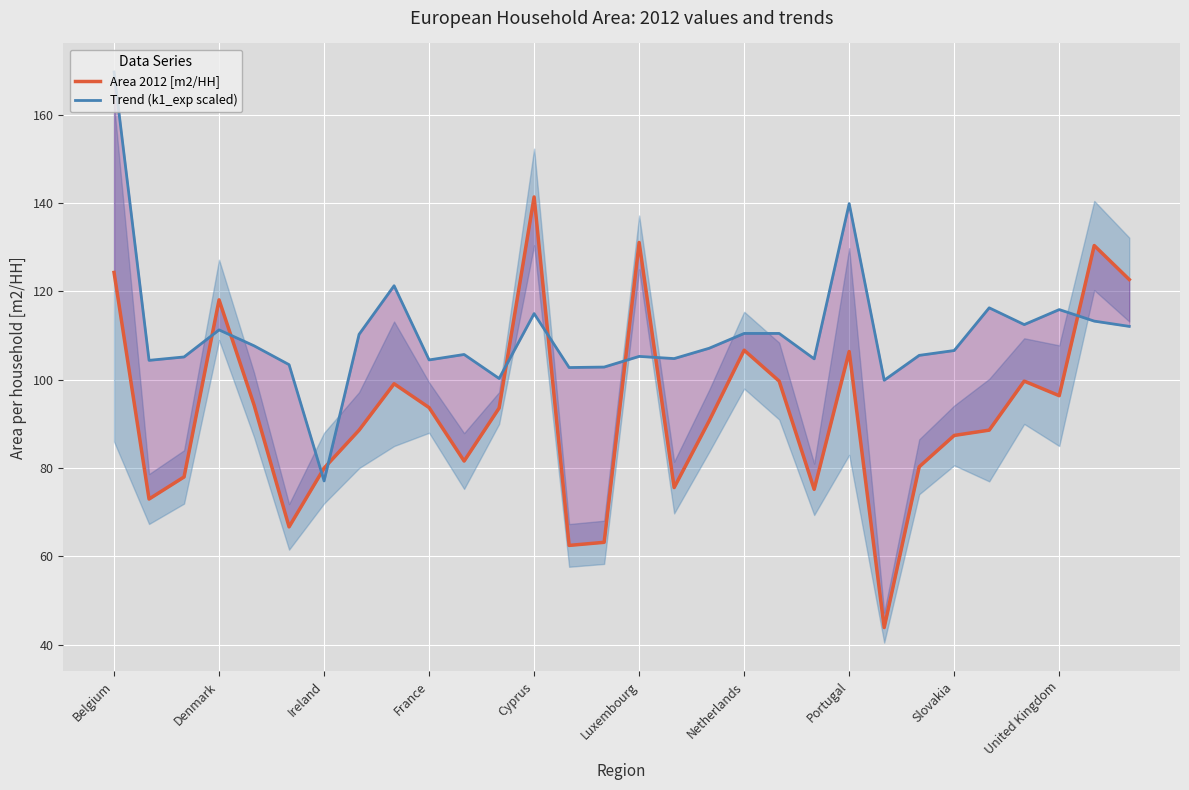

List the series in order of their peak value, highest first.

Trend (k1_exp scaled), Area 2012 [m2/HH]